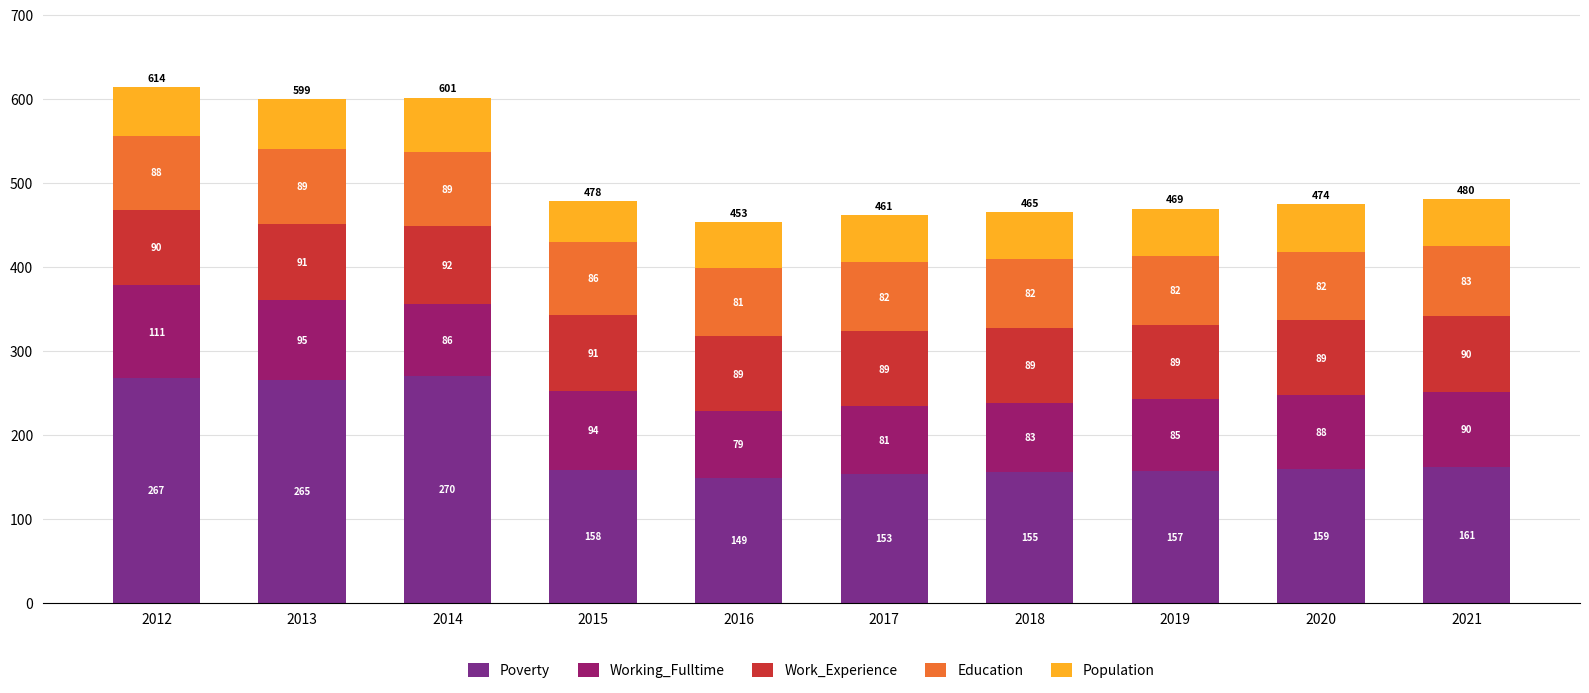

What is the sum of the Poverty values at 2012 and 2019?

424